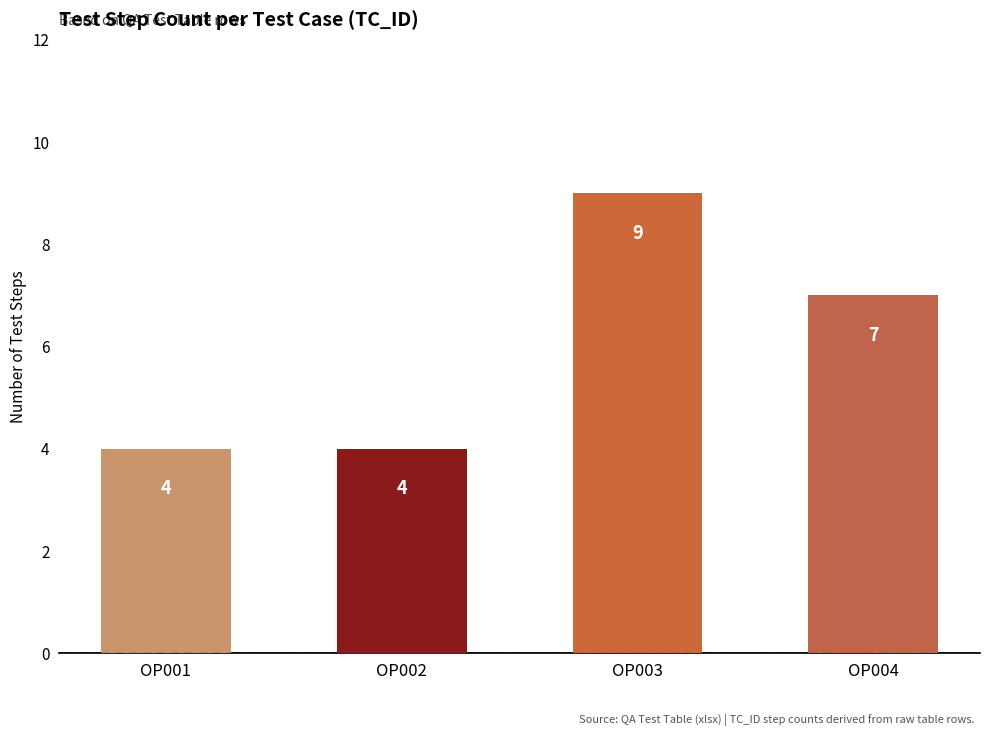

What is the greatest value displayed?

9